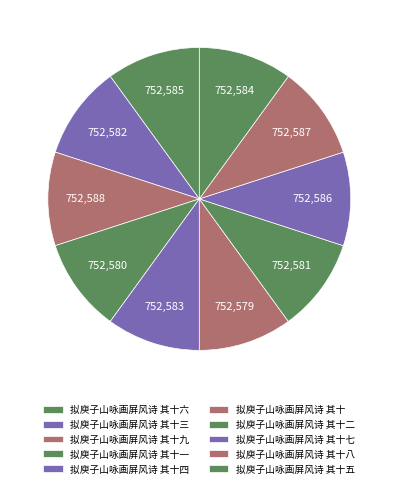

How many segments does this pie chart have?

10